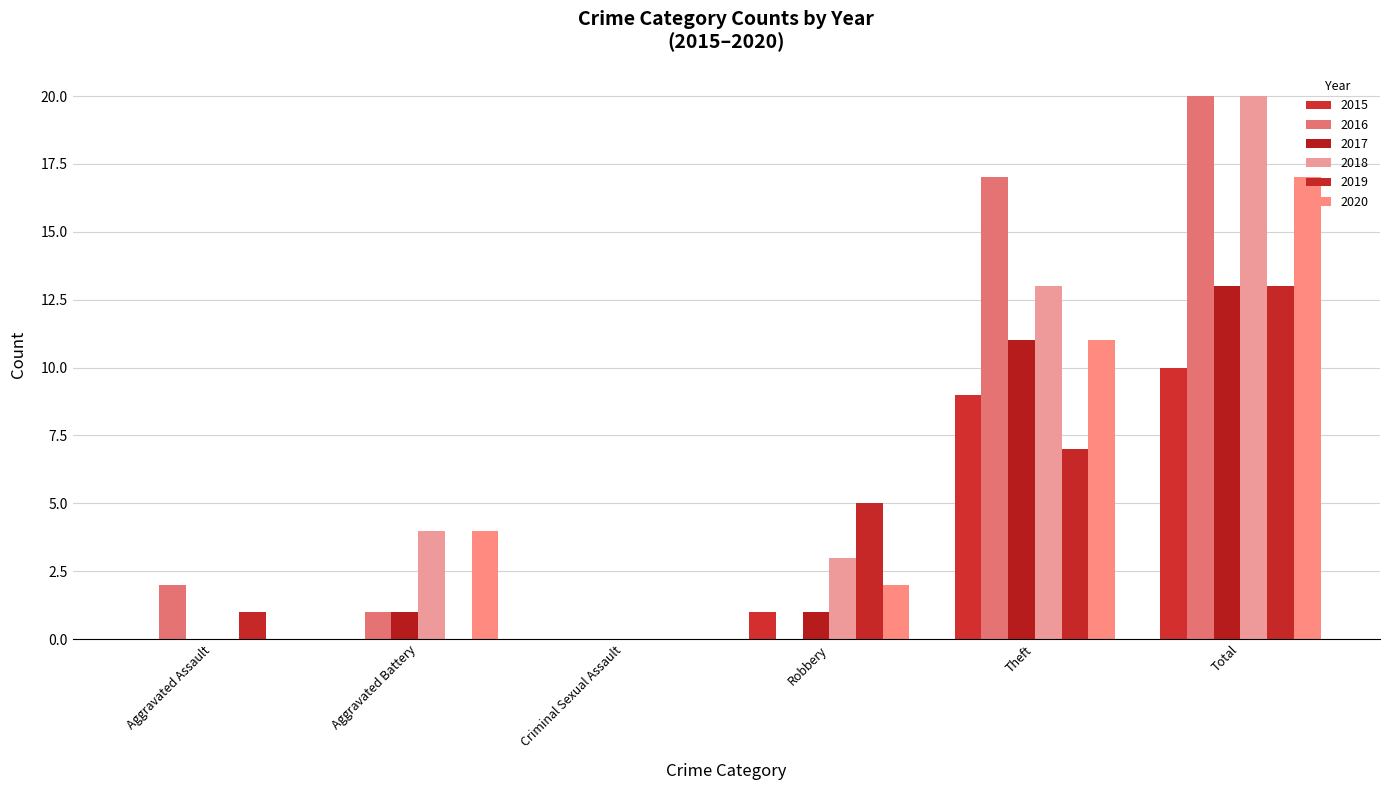

Reading right to left, list all the values displayed in this chart.

2015: Total=10	Theft=9	Robbery=1	Criminal Sexual Assault=0	Aggravated Battery=0	Aggravated Assault=0
2016: Total=20	Theft=17	Robbery=0	Criminal Sexual Assault=0	Aggravated Battery=1	Aggravated Assault=2
2017: Total=13	Theft=11	Robbery=1	Criminal Sexual Assault=0	Aggravated Battery=1	Aggravated Assault=0
2018: Total=20	Theft=13	Robbery=3	Criminal Sexual Assault=0	Aggravated Battery=4	Aggravated Assault=0
2019: Total=13	Theft=7	Robbery=5	Criminal Sexual Assault=0	Aggravated Battery=0	Aggravated Assault=1
2020: Total=17	Theft=11	Robbery=2	Criminal Sexual Assault=0	Aggravated Battery=4	Aggravated Assault=0